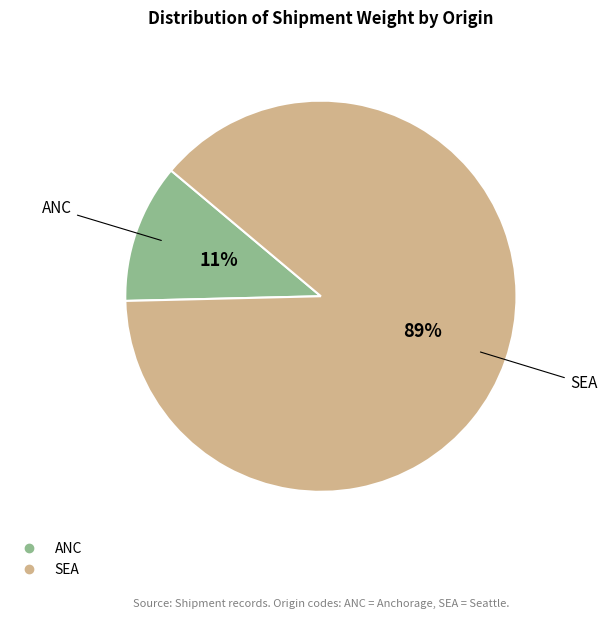

Is the sum of SEA and ANC greater than half?

Yes